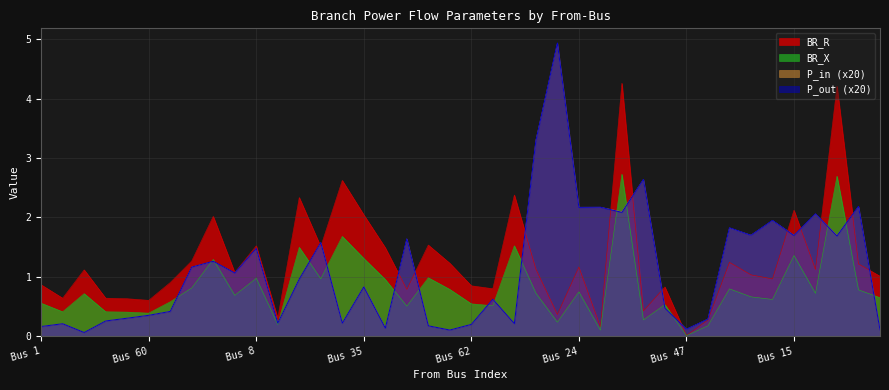

What is the label of the 22nd point from the right?

49